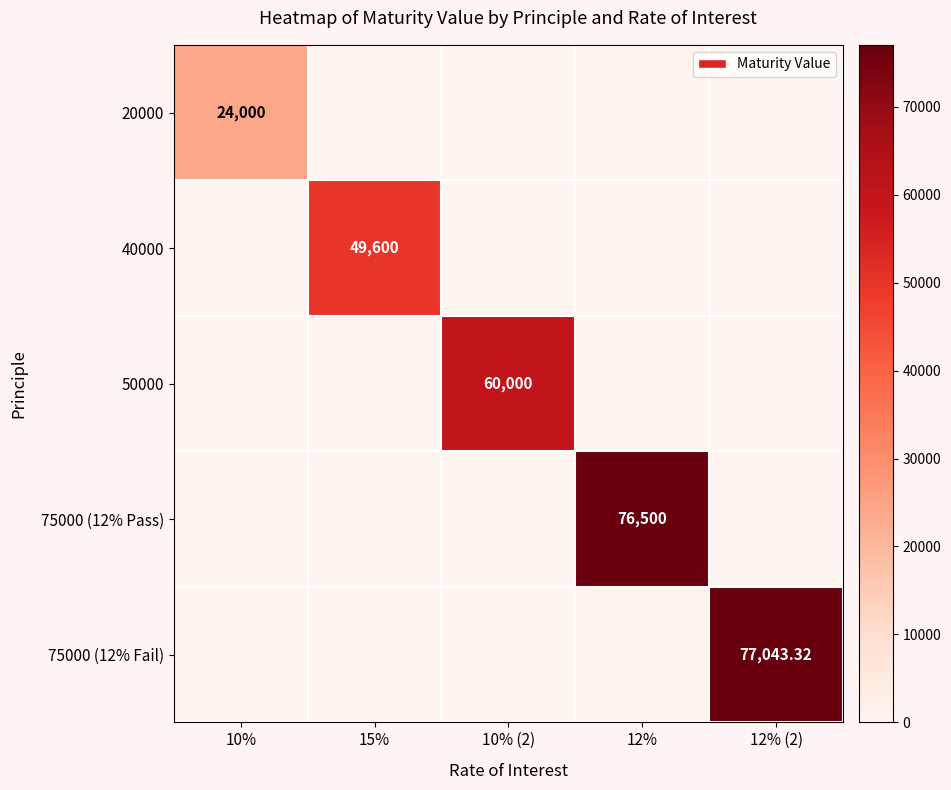

True or false: 20000 has a value of -8500.0 at 12% (2).

False